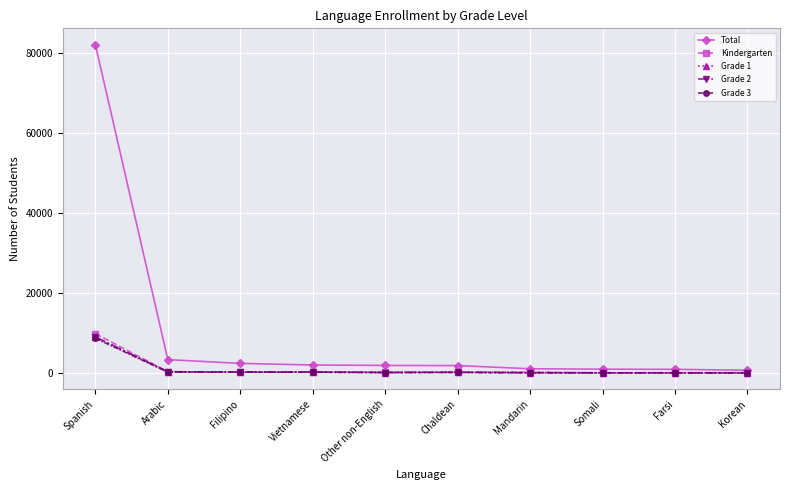

What is the label of the 3rd point from the right?

Somali